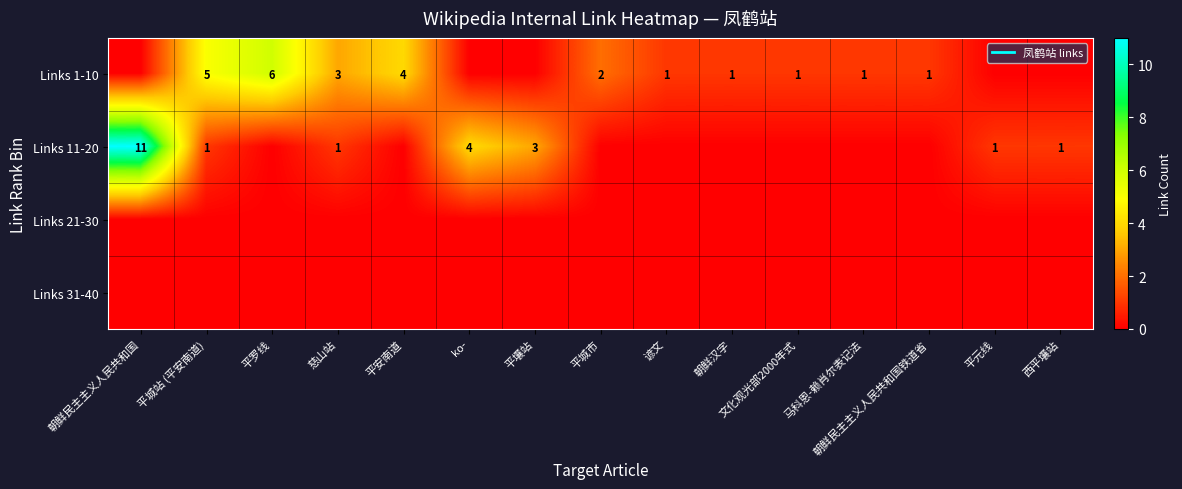

At which label does row_0 reach its minimum?

朝鲜民主主义人民共和国